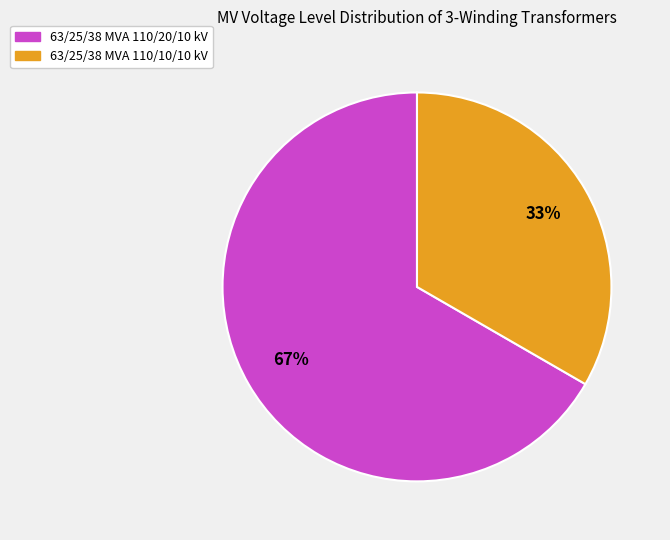

Is the sum of 63/25/38 MVA 110/10/10 kV and 63/25/38 MVA 110/20/10 kV greater than half?

Yes